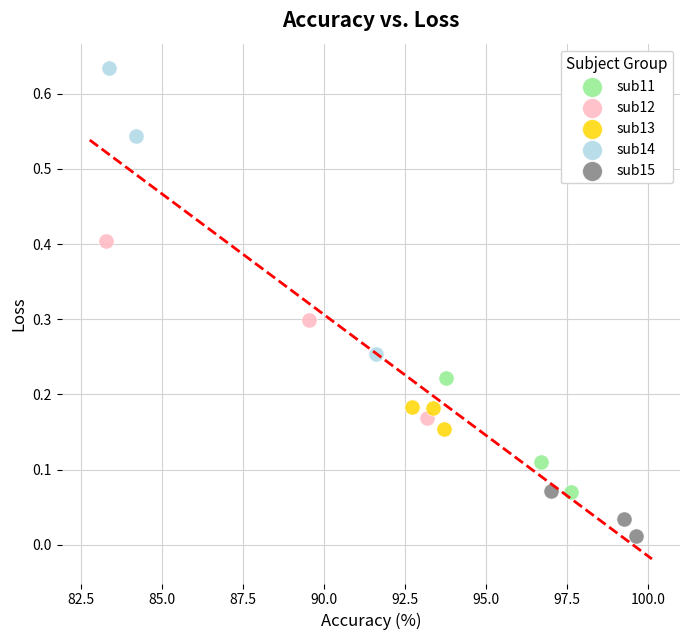

Which series contains the lowest Y value?

sub15